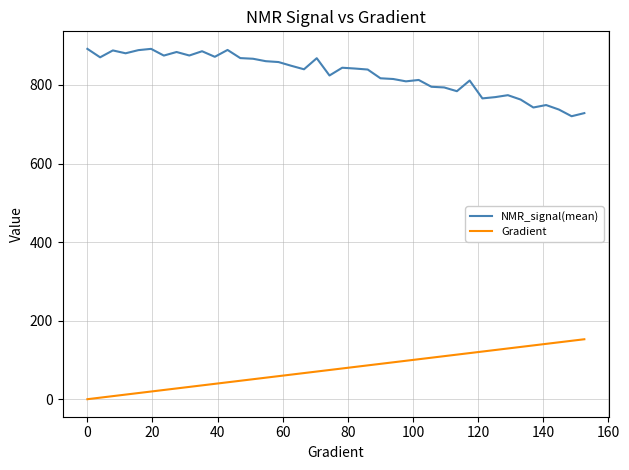

What is the average value of the NMR_signal(mean) series?

828.5